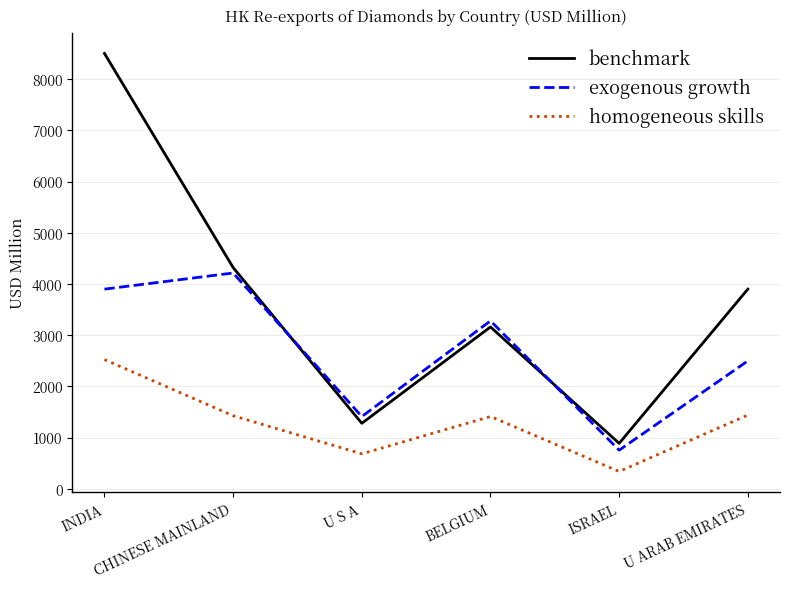

Which series has the largest total across all categories?

benchmark